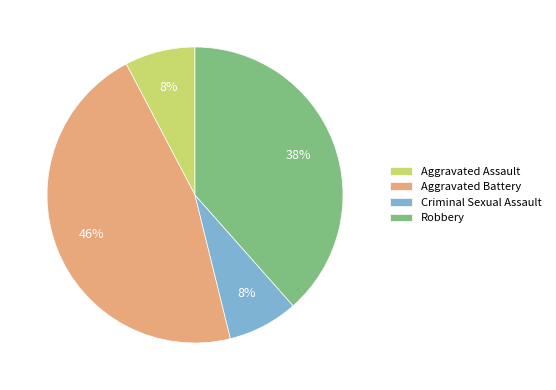

Which category has the biggest portion of the pie?

Aggravated Battery